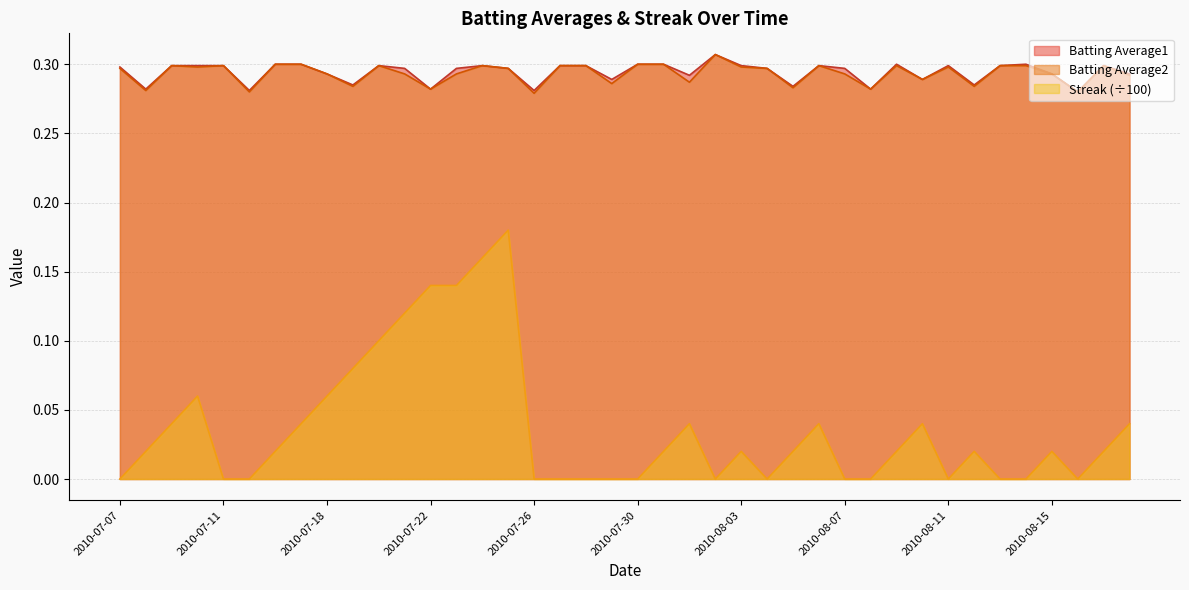

Between 2010-08-01 and 2010-08-14, which series saw the biggest shift?

Streak